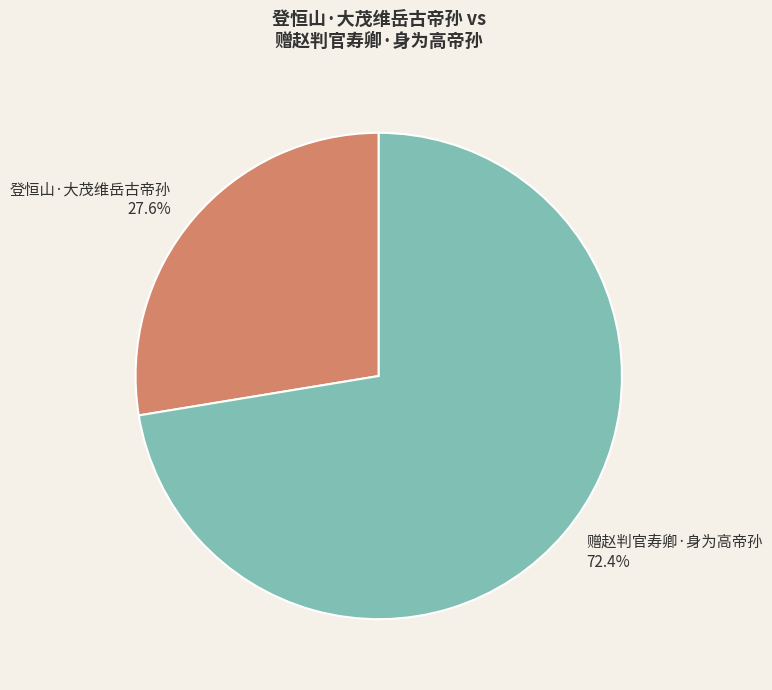

Is there a majority slice in this chart?

Yes